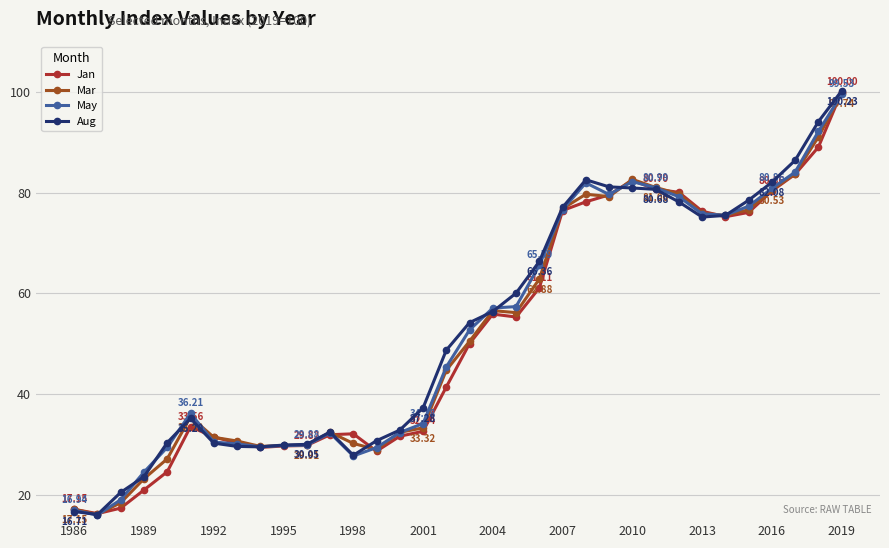

What is the sum of all Mar values?

1780.1